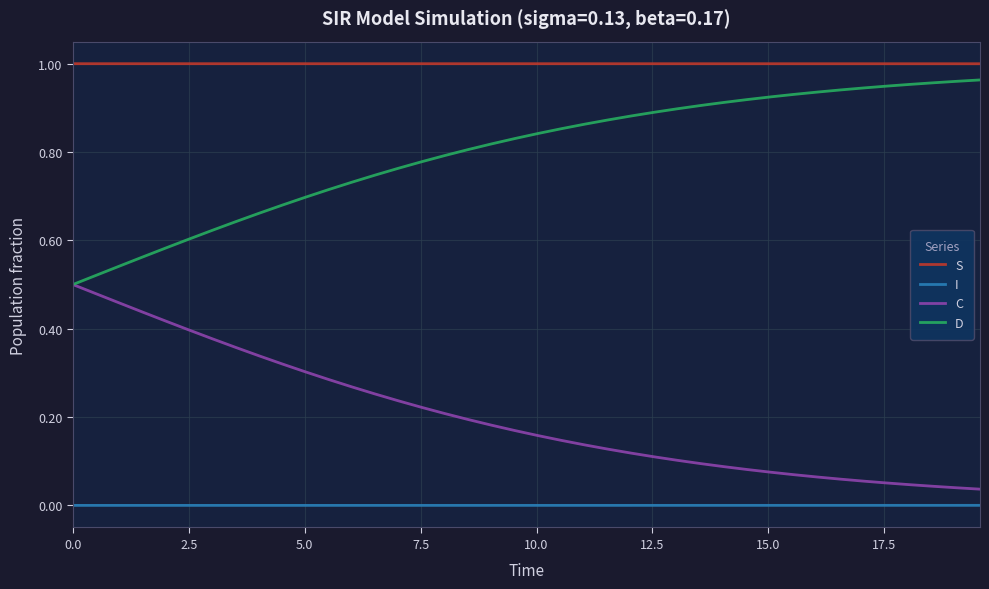

List the series in order of their overall mean, lowest first.

I, C, D, S